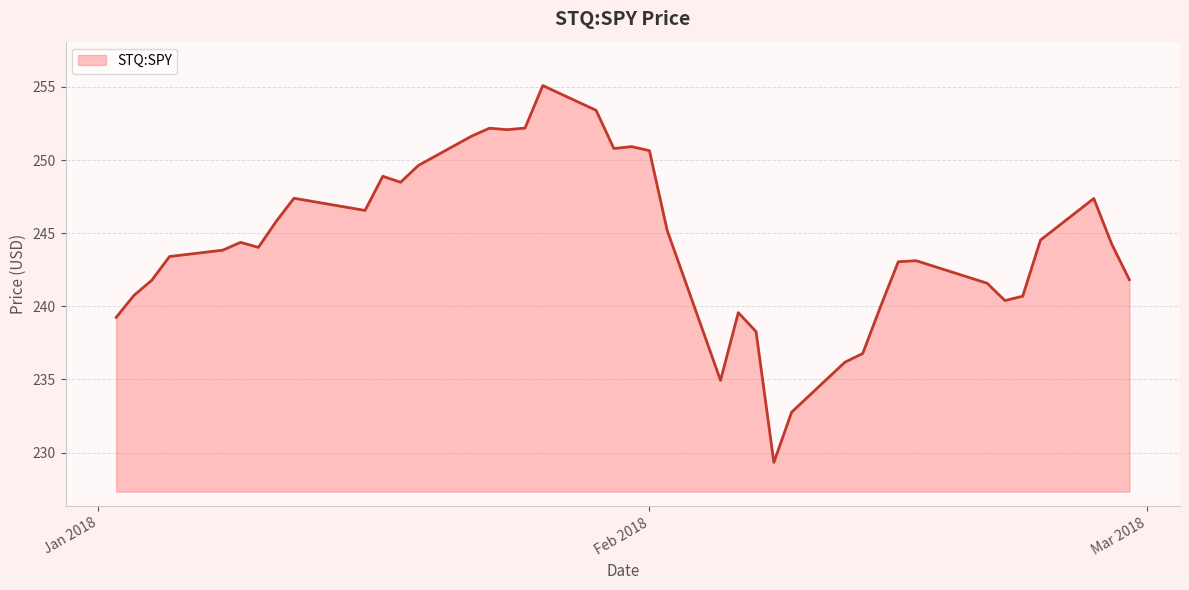

What is the difference between the maximum and minimum values?

25.8